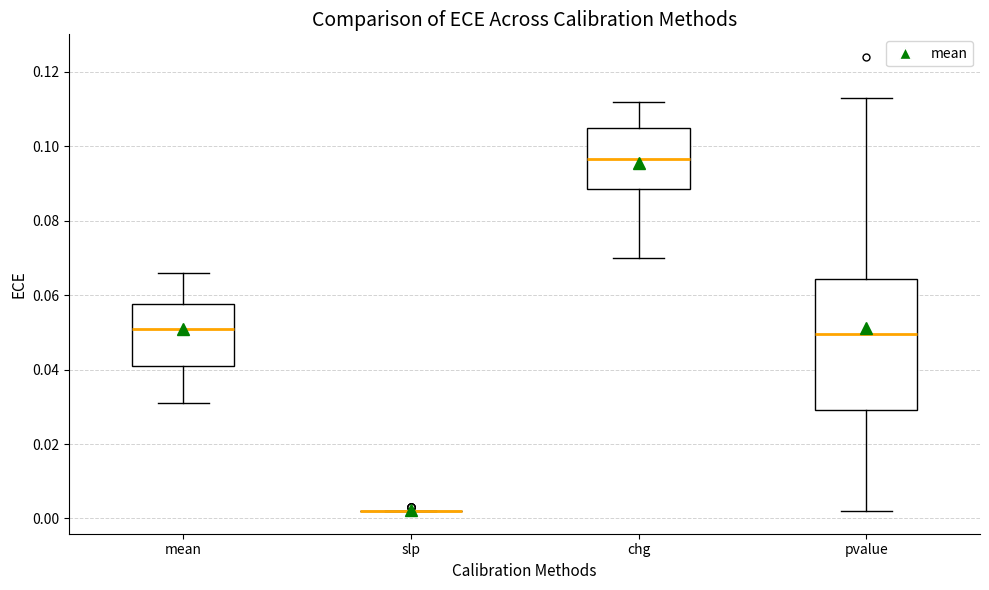

Reading left to right, transcribe this box plot: for each box, give where its median line is, the range the box spans, and where its two whiskers end, as read against the y-axis. The values are not printed on the chart, so give them approximately, as read against the axis.

mean: median 0.052, box 0.042 to 0.058, whiskers 0.032 to 0.066
slp: box collapsed to a line at 0.002, whiskers 0.002 to 0.002
chg: median 0.096, box 0.088 to 0.106, whiskers 0.070 to 0.112
pvalue: median 0.050, box 0.030 to 0.064, whiskers 0.002 to 0.114